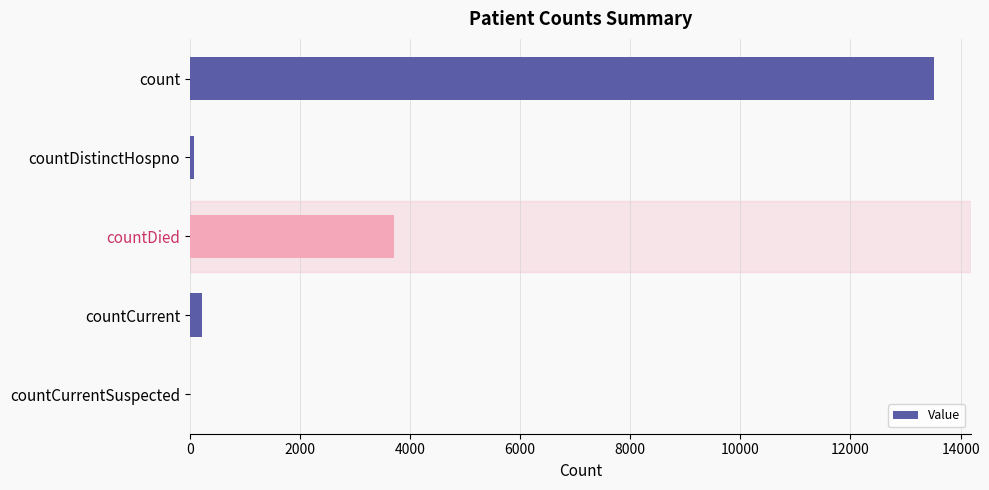

True or false: the data shows 13520 at count.

True